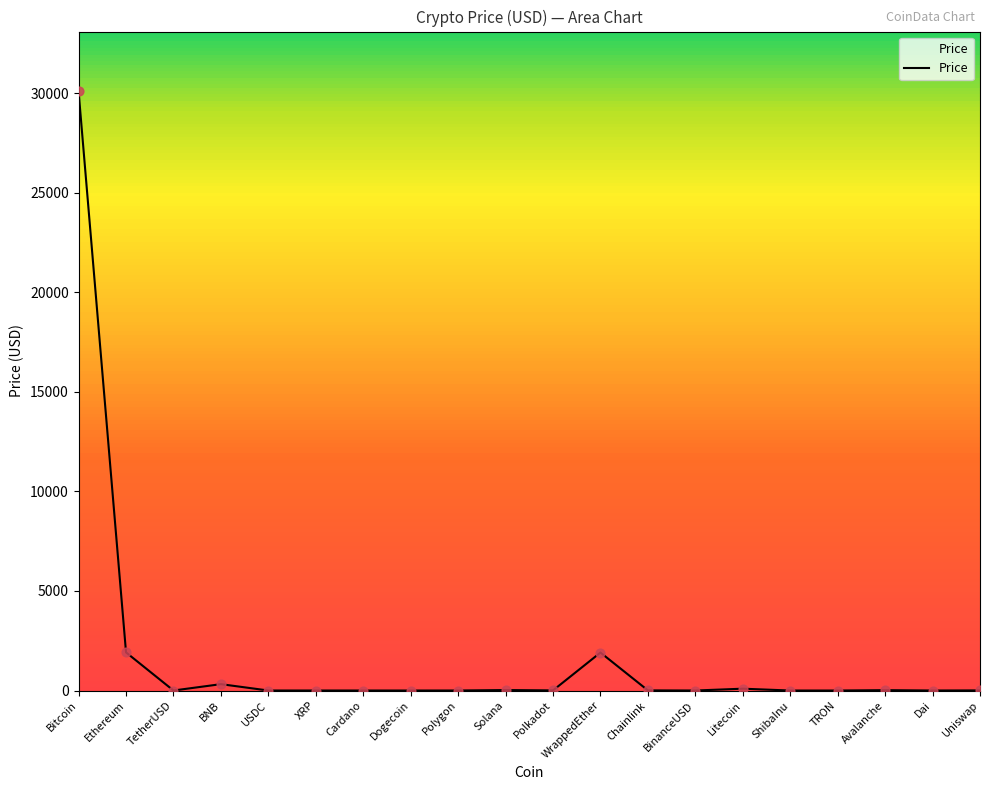

Between Bitcoin and Polygon, which is larger?

Bitcoin